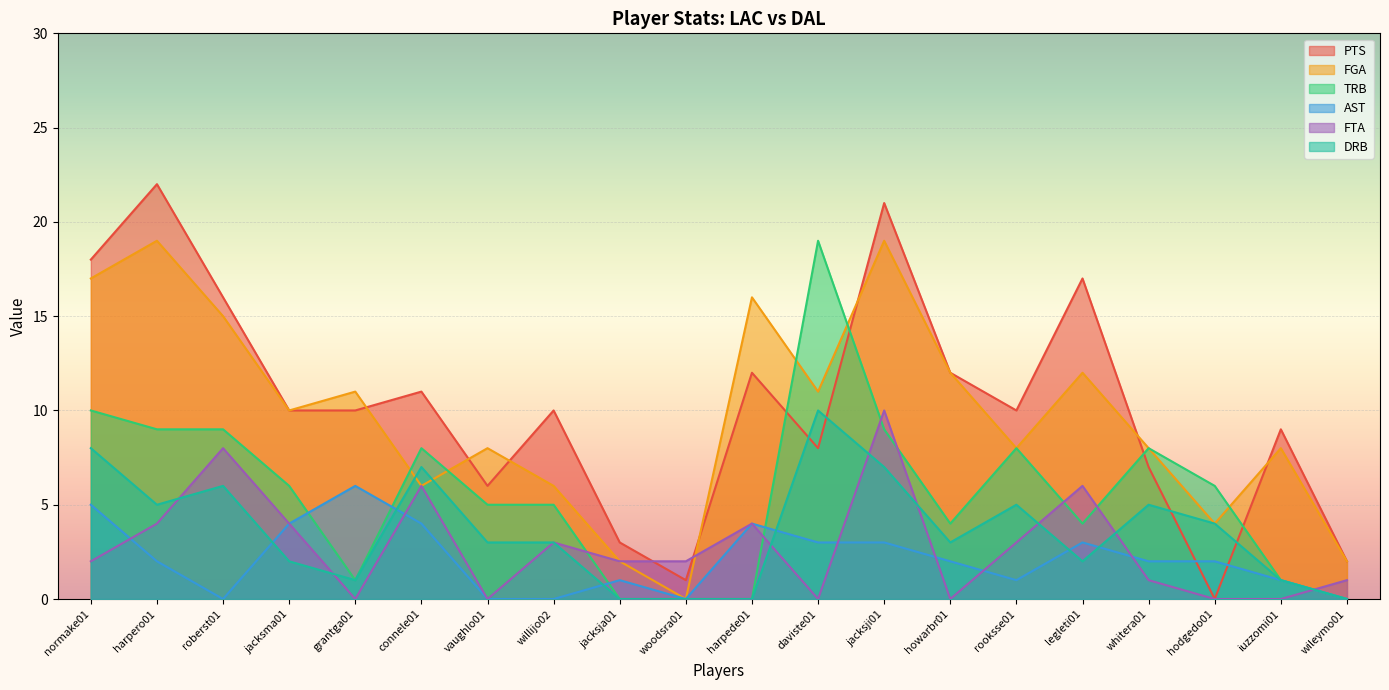

What are all the series names shown in the legend?

PTS, FGA, TRB, AST, FTA, DRB